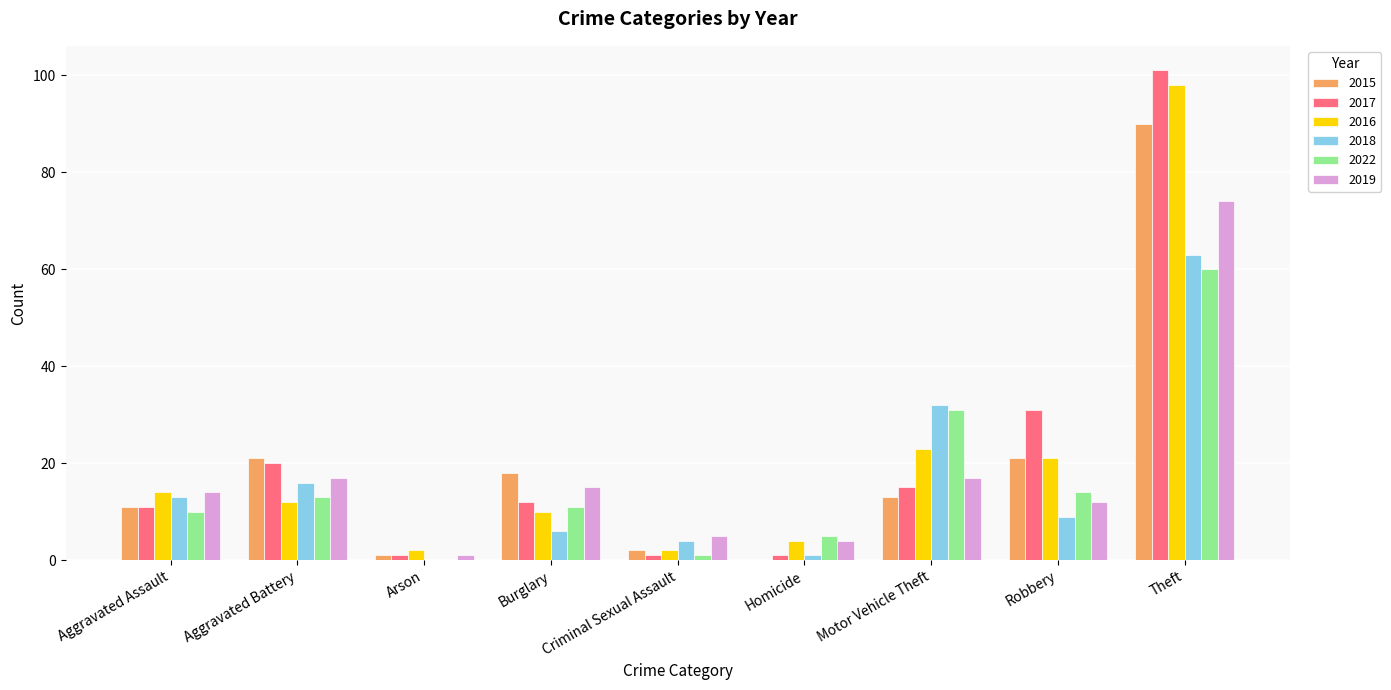

The 2022 series shows 31 at Motor Vehicle Theft. True or false?

True